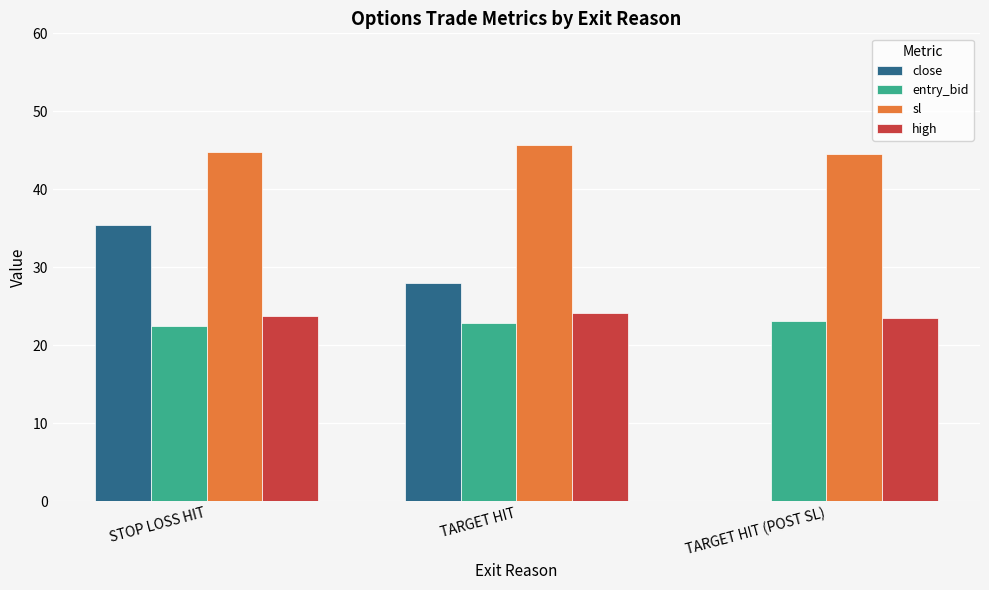

What is the sum of all sl values?

135.0